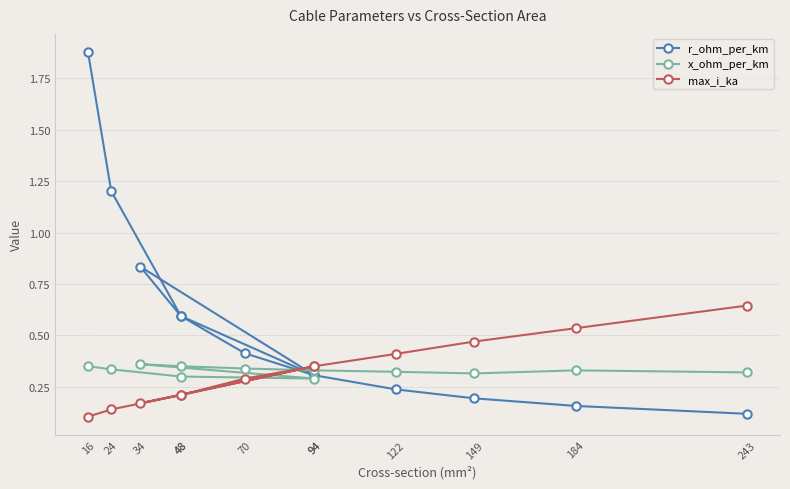

Where is x_ohm_per_km nearest to the value 0?

94